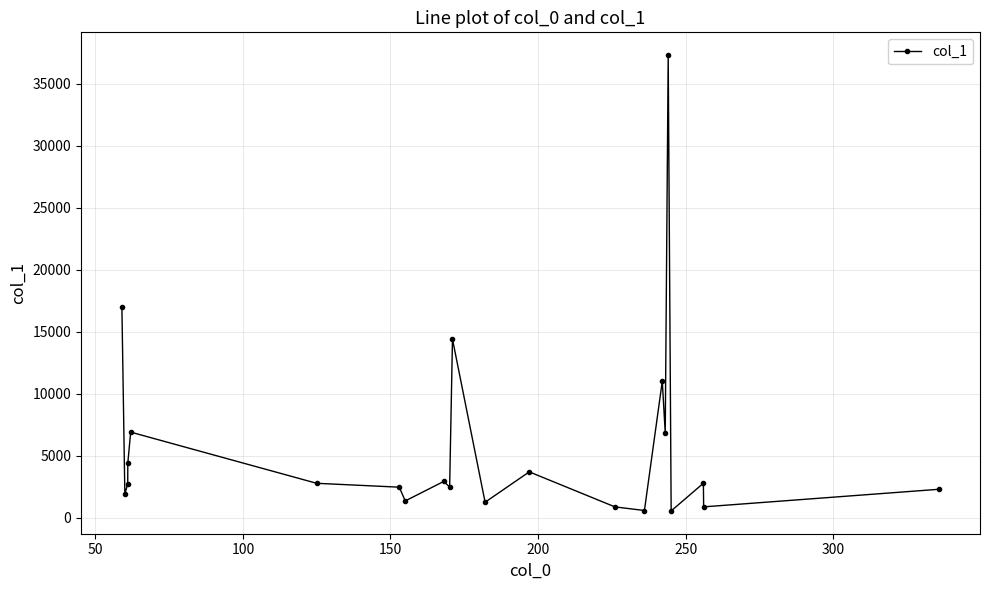

What is the greatest value displayed?

37315.2